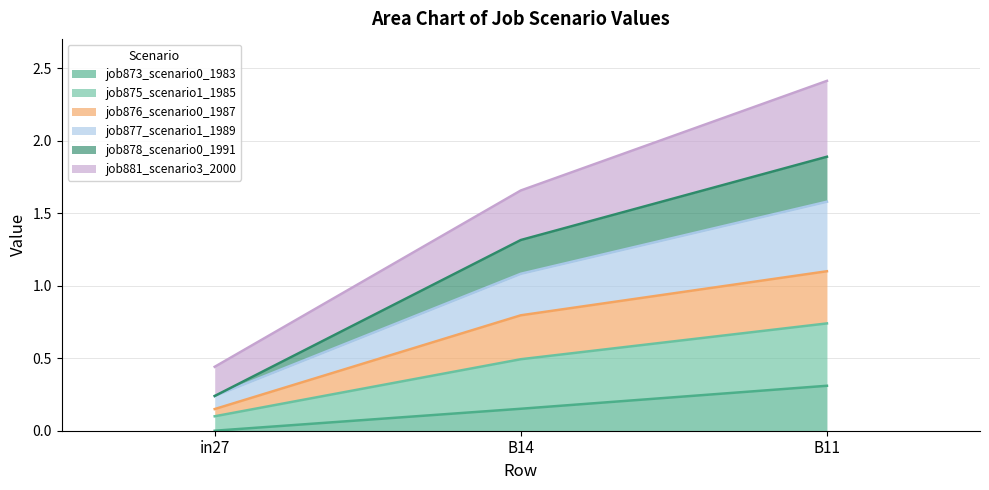

Which category has the lowest value in the job873_scenario0_1983 series?

in27